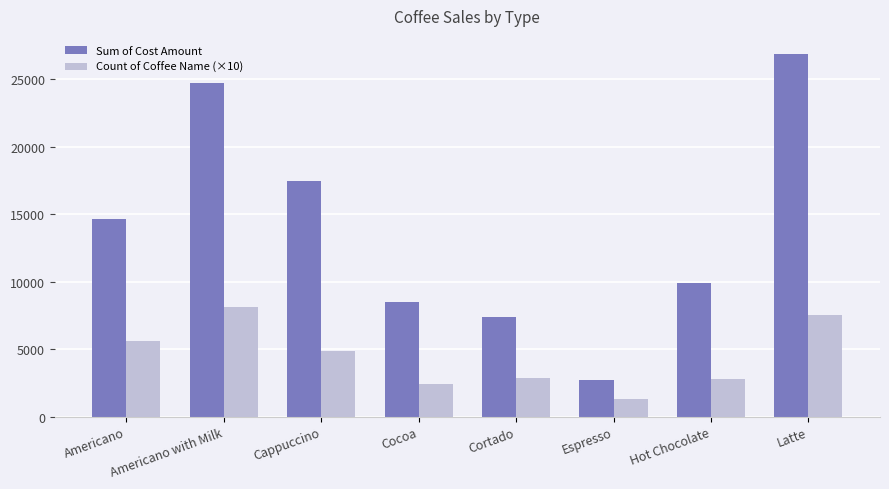

Rank the series at Cortado from lowest to highest value.

Count of Coffee Name (×10), Sum of Cost Amount